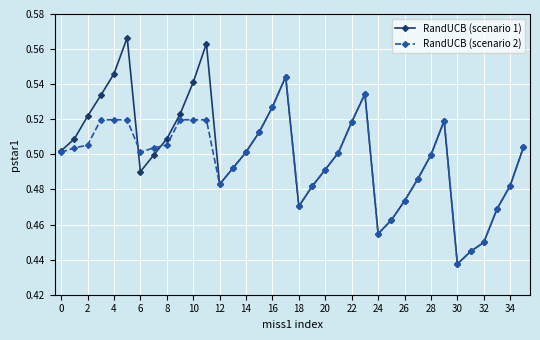

Which series has the largest range (max minus min)?

RandUCB (scenario 1)